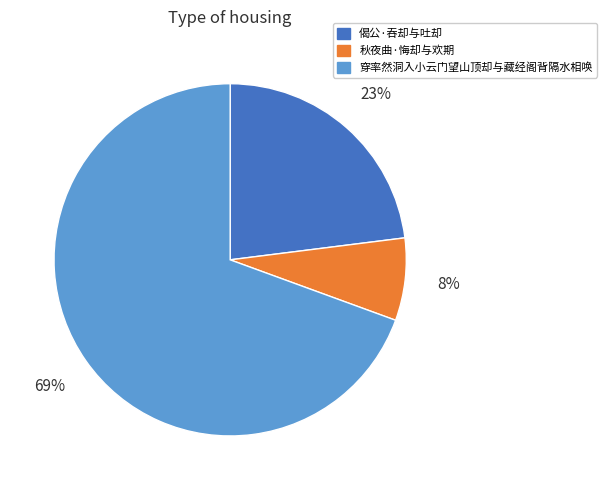

To the nearest percent, what is the average slice percentage?

33%